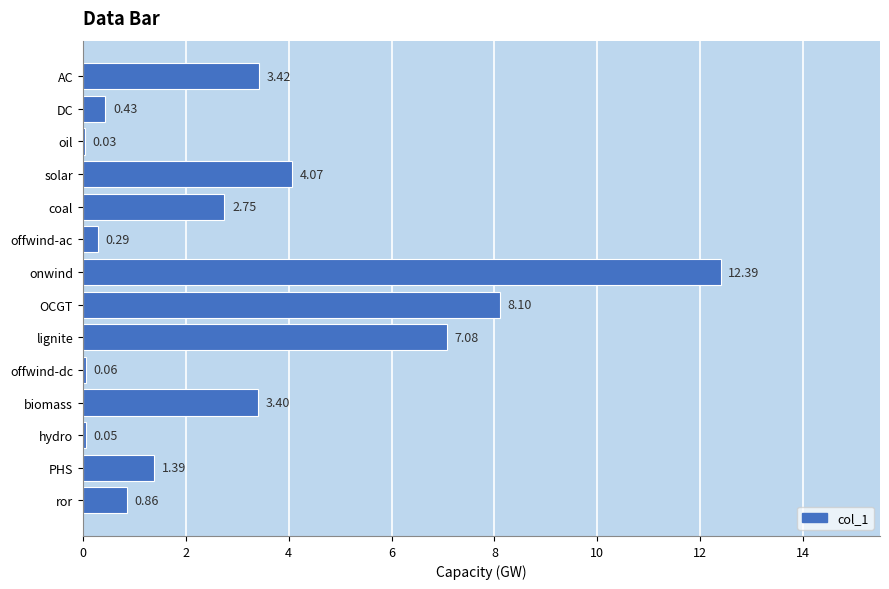

What is the sum of all values?

44.3